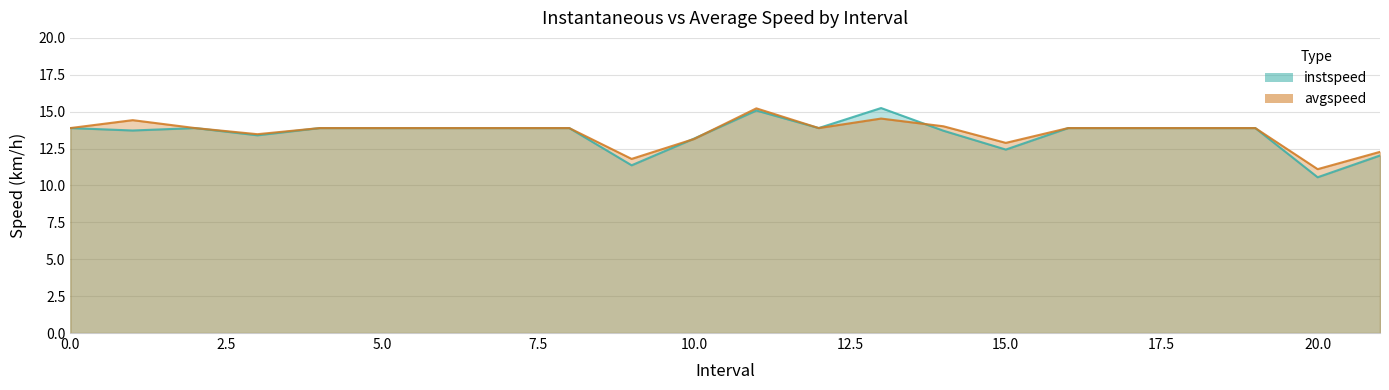

What is the sum of the avgspeed values at 15.0 and 0?

26.8